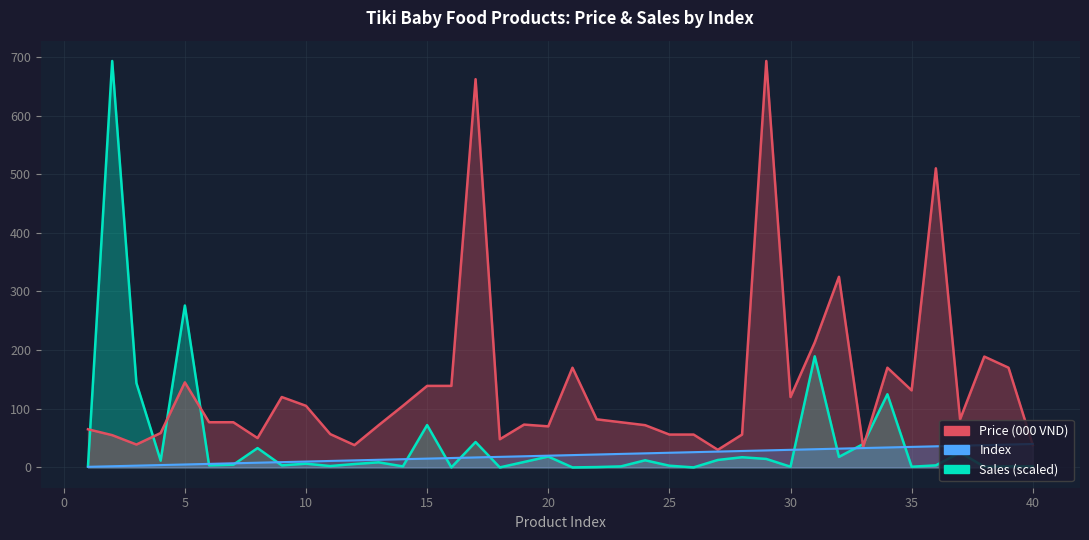

List the labels in order of Sales value, largest first.

2, 5, 31, 3, 34, 15, 17, 33, 8, 37, 20, 32, 28, 29, 27, 24, 4, 19, 13, 10, 12, 7, 6, 9, 36, 25, 11, 1, 14, 23, 39, 40, 30, 35, 38, 22, 16, 18, 21, 26